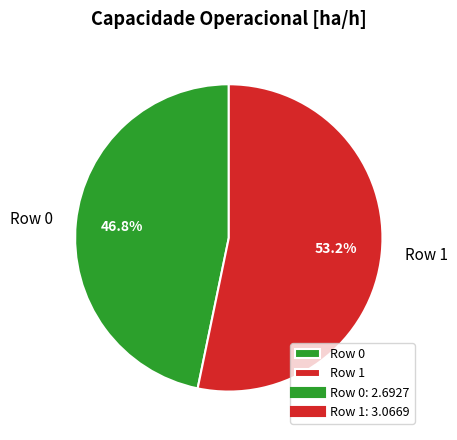

How many segments does this pie chart have?

2